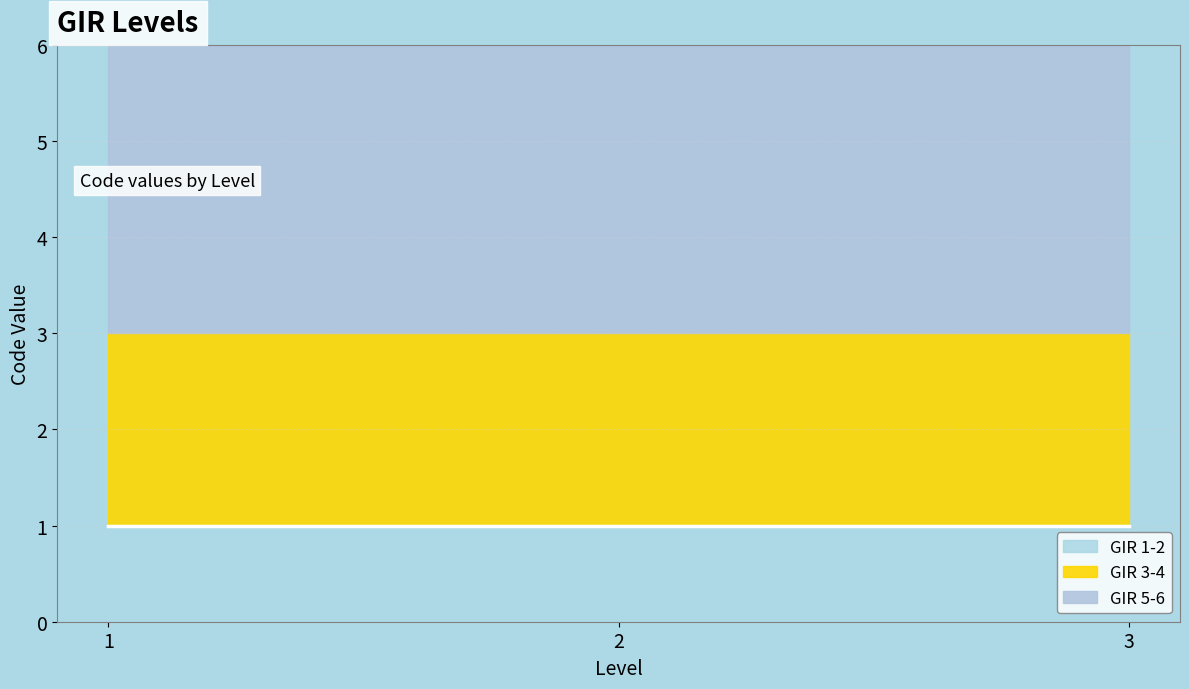

Reading right to left, extract all data points from this chart.

GIR 1-2: 1	1	1
GIR 3-4: 2	2	2
GIR 5-6: 3	3	3